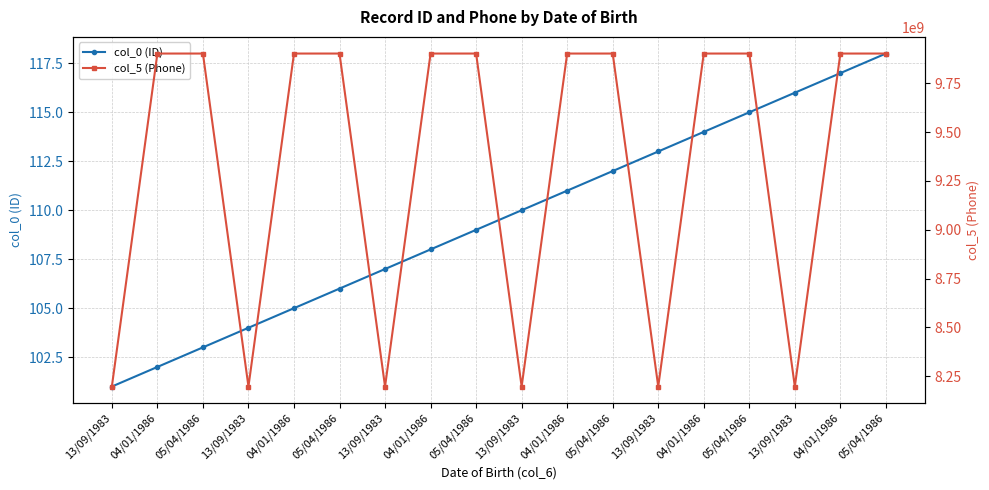

Is this an area chart (filled region under the line)?

No